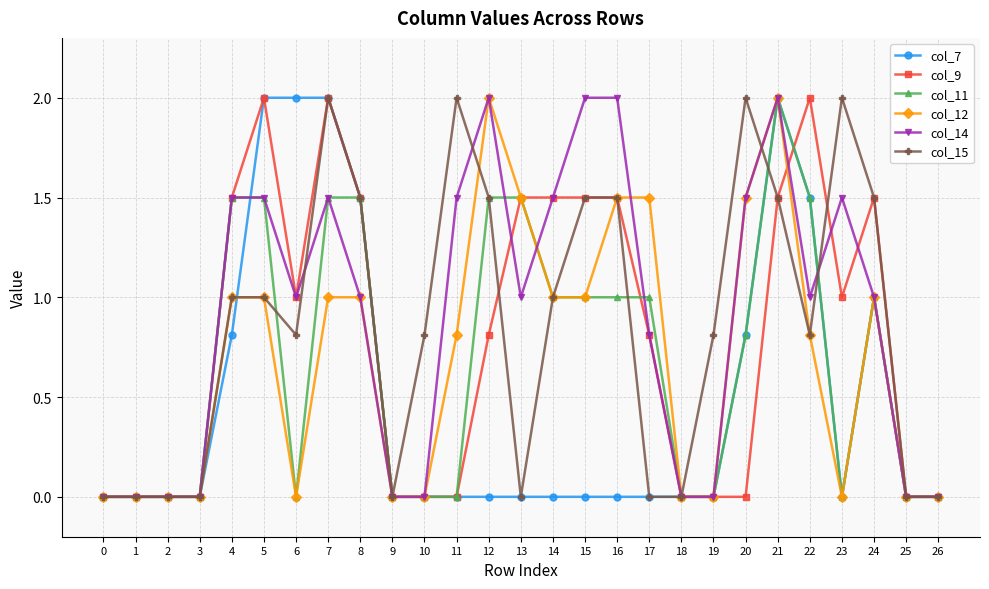

How many distinct data groups are displayed?

6